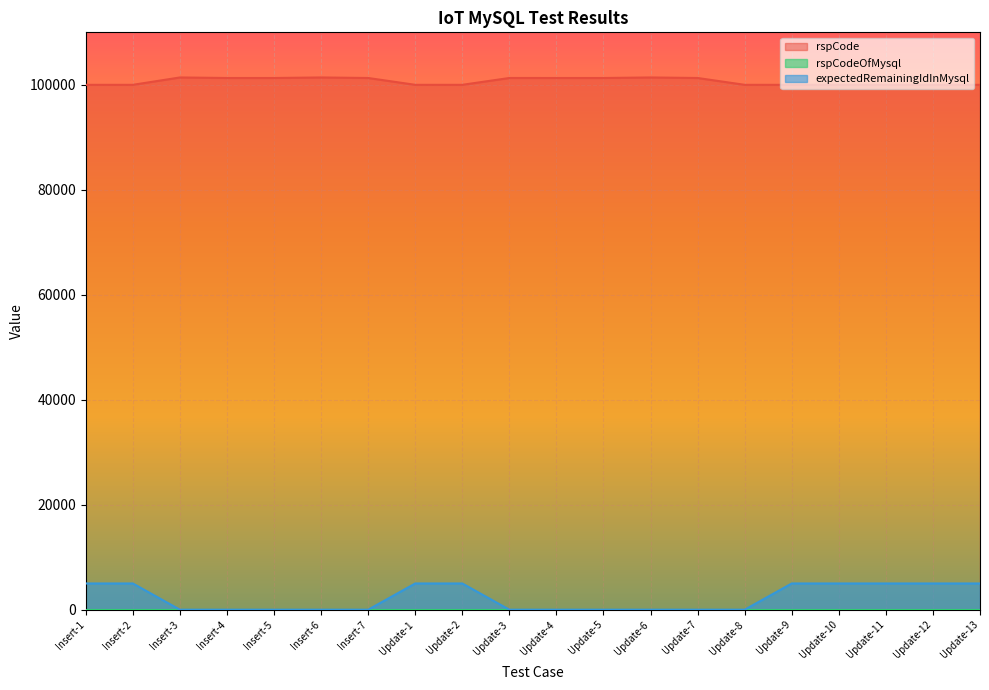

True or false: expectedRemainingIdInMysql has a value of 0 at Insert-7.

True